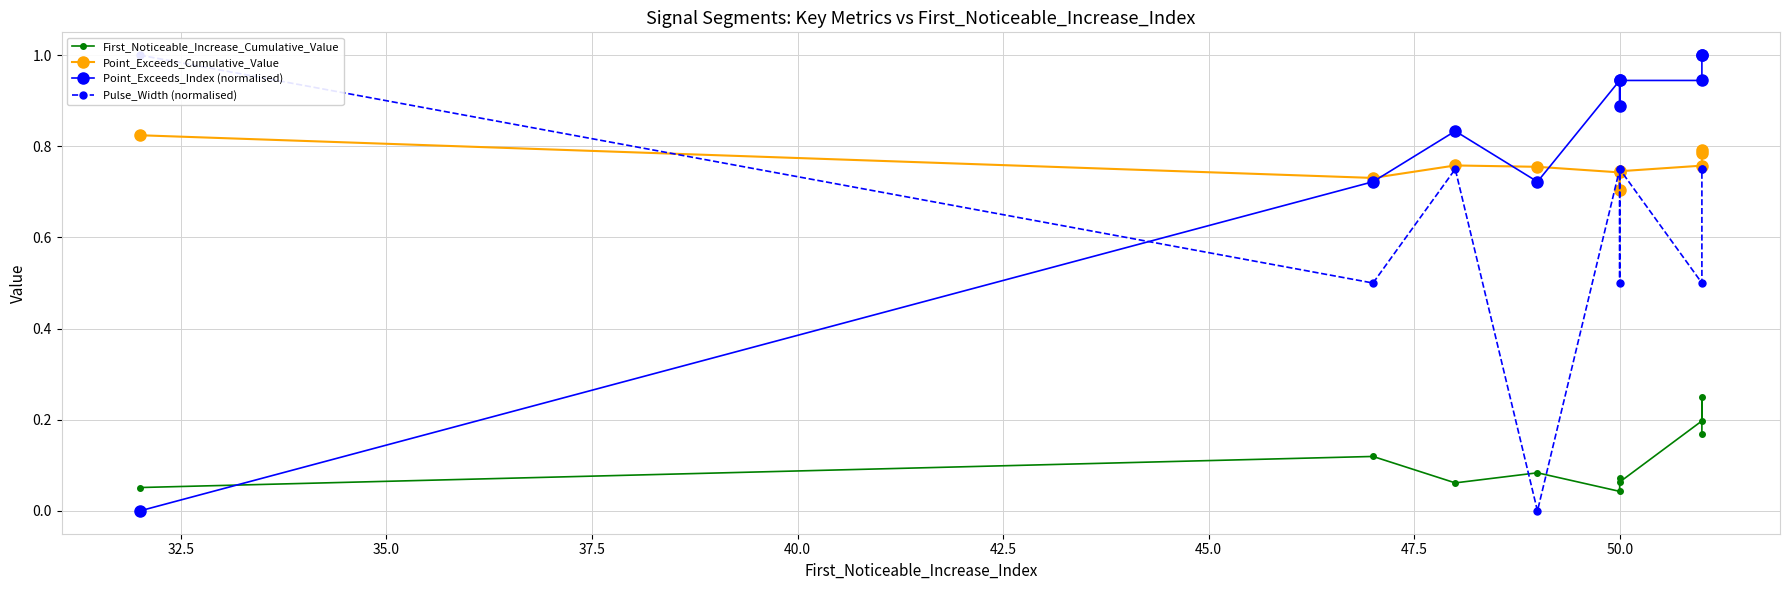

The Point_Exceeds_Index (normalised) series shows 1.6 at 47.5. True or false?

False